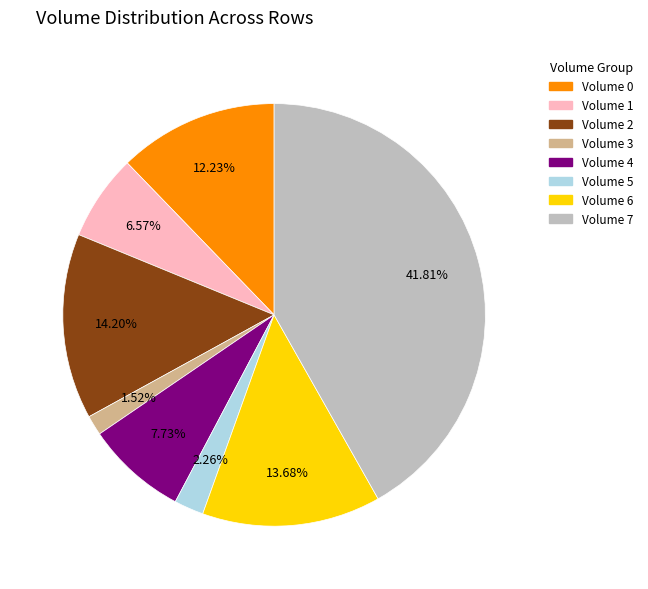

Do Volume 7 and Volume 0 together represent more than half of the pie?

Yes